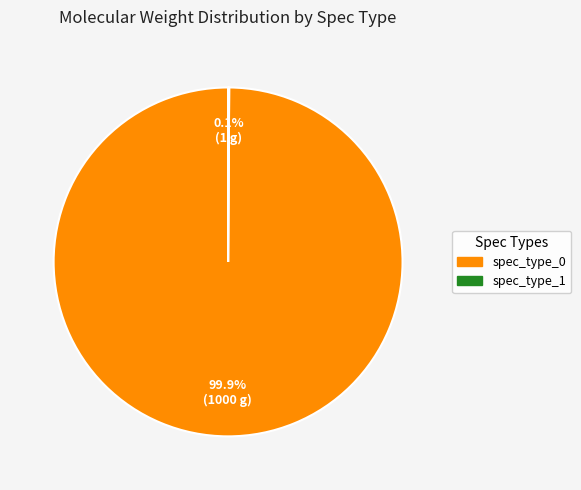

What is the majority slice?

spec_type_0